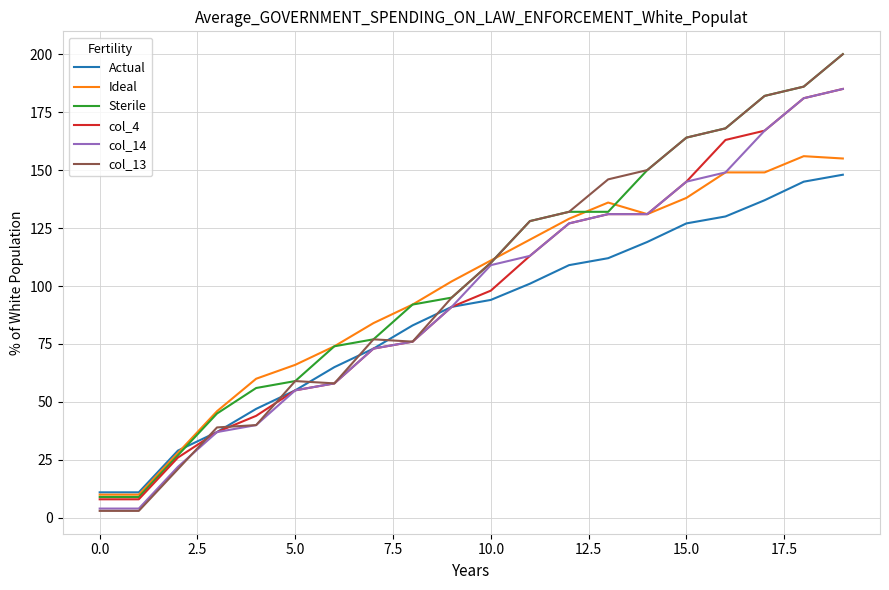

What is the greatest value displayed?

200